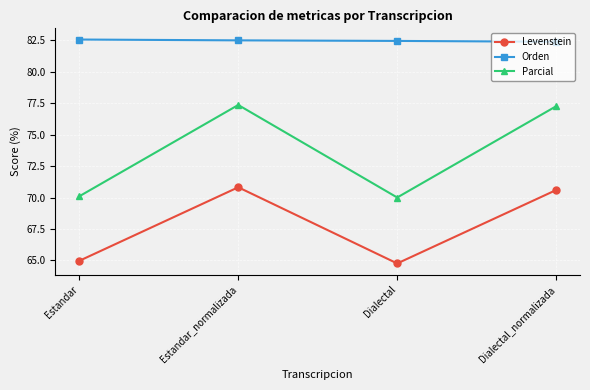

At Estandar_normalizada, list the series in order from largest to smallest.

Orden, Parcial, Levenstein